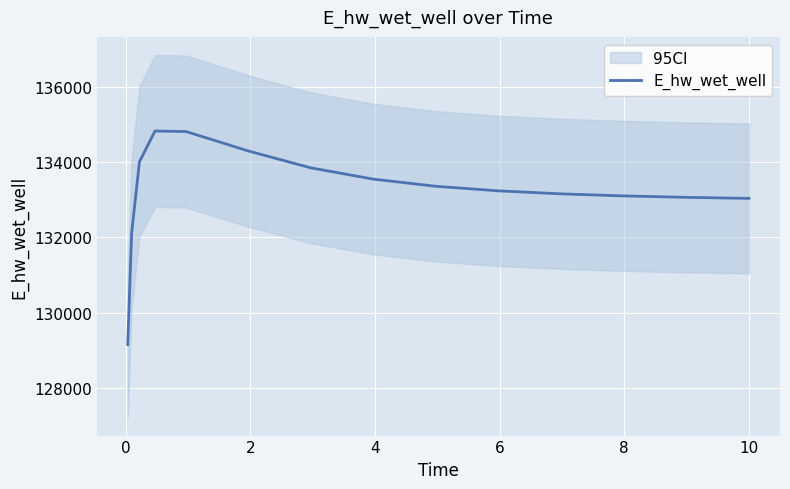

How many lines are shown in the chart?

1